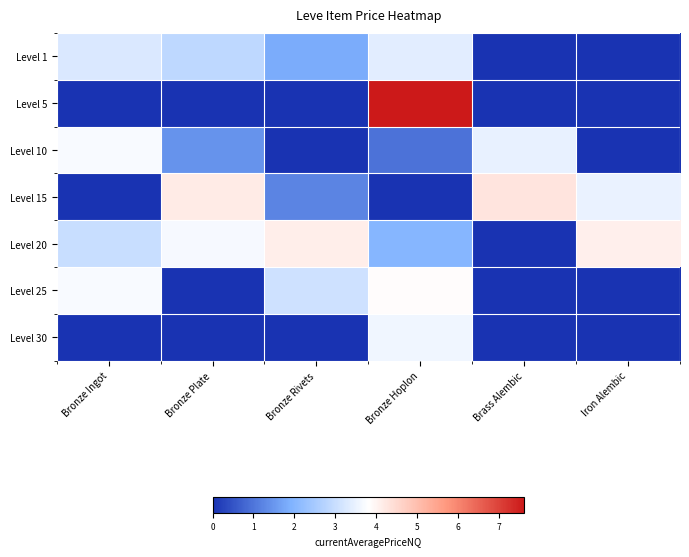

Reading right to left, list all the values displayed in this chart.

Level 1: Iron Alembic=0.0	Brass Alembic=0.0	Bronze Hoplon=3.4	Bronze Rivets=1.8	Bronze Plate=2.8	Bronze Ingot=3.3
Level 5: Iron Alembic=0.0	Brass Alembic=0.0	Bronze Hoplon=7.6	Bronze Rivets=0.0	Bronze Plate=0.0	Bronze Ingot=0.0
Level 10: Iron Alembic=0.0	Brass Alembic=3.5	Bronze Hoplon=1.0	Bronze Rivets=0.0	Bronze Plate=1.4	Bronze Ingot=3.7
Level 15: Iron Alembic=3.5	Brass Alembic=4.3	Bronze Hoplon=0.0	Bronze Rivets=1.2	Bronze Plate=4.2	Bronze Ingot=0.0
Level 20: Iron Alembic=4.1	Brass Alembic=0.0	Bronze Hoplon=2.0	Bronze Rivets=4.1	Bronze Plate=3.7	Bronze Ingot=3.0
Level 25: Iron Alembic=0.0	Brass Alembic=0.0	Bronze Hoplon=3.9	Bronze Rivets=3.1	Bronze Plate=0.0	Bronze Ingot=3.7
Level 30: Iron Alembic=0.0	Brass Alembic=0.0	Bronze Hoplon=3.6	Bronze Rivets=0.0	Bronze Plate=0.0	Bronze Ingot=0.0